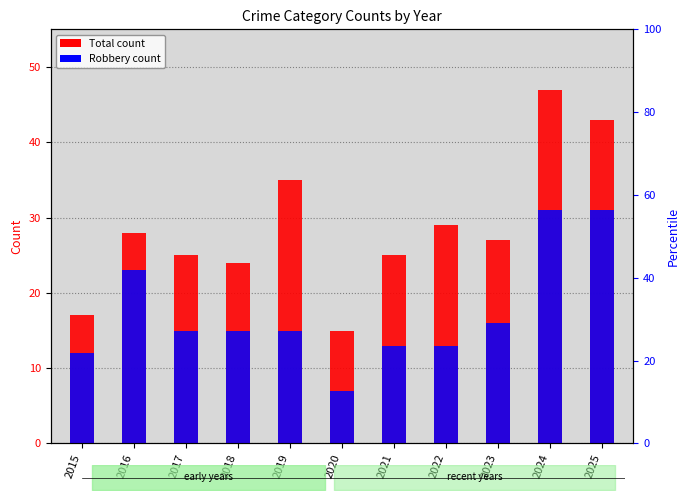

What is the minimum value for Total?

15